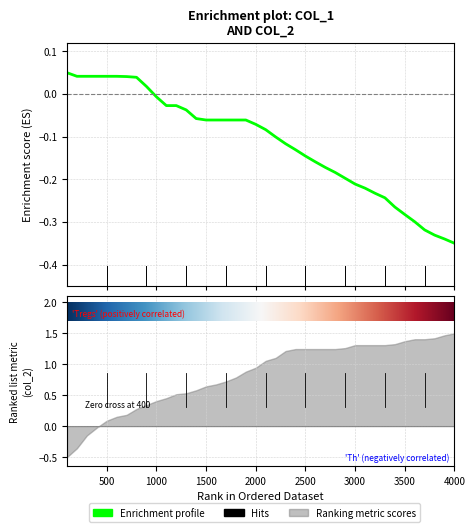

Which has a higher value, 2900 or 2800?

2800